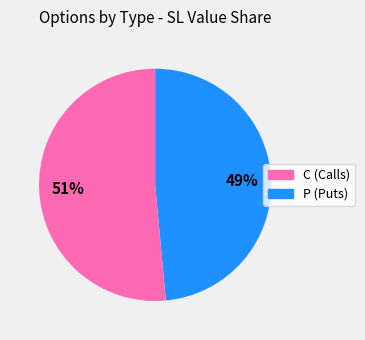

How many slices are in this pie chart?

2